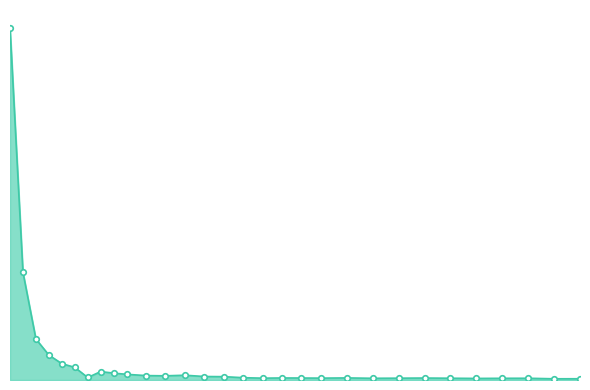

How many interior local peaks (higher than both neighbors) does the data have?

6